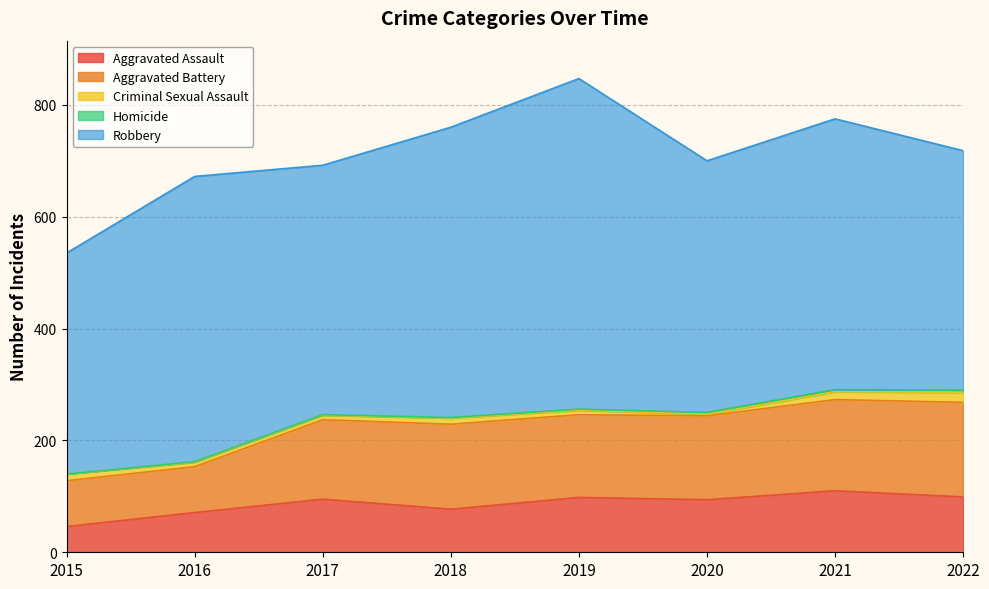

How many values in the Aggravated Assault series exceed 95?

3